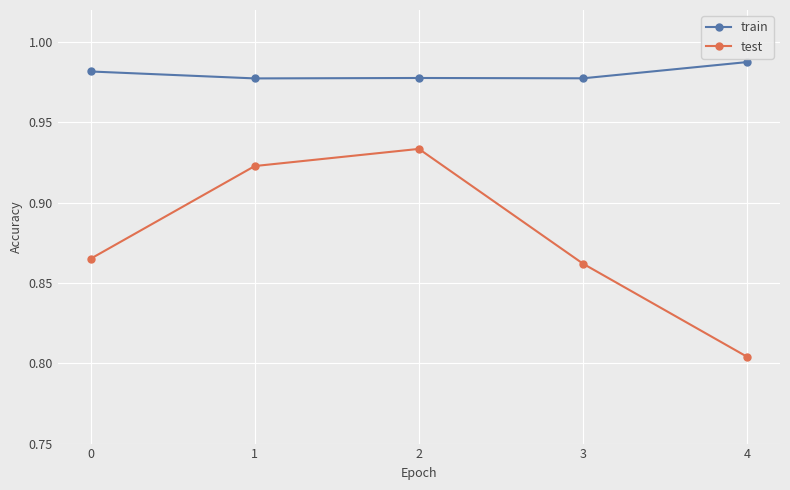

Which category has the highest value in the test series?

2